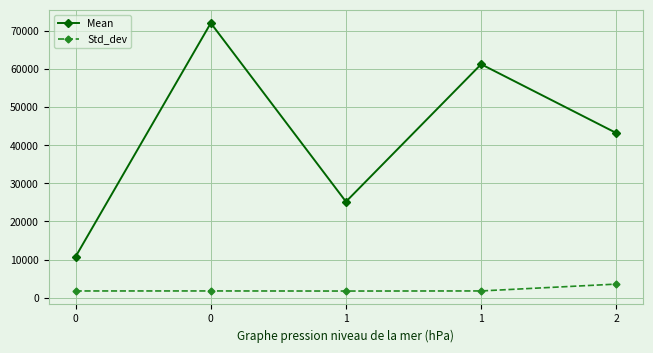

True or false: Mean and Std_dev cross at least once.

False